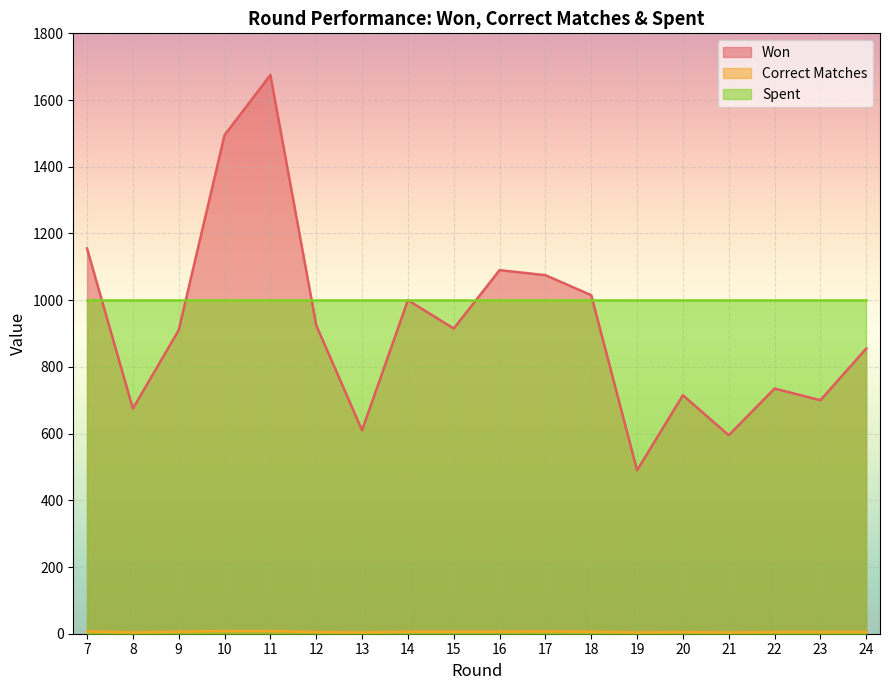

True or false: Correct Matches and Won intersect in this chart.

False